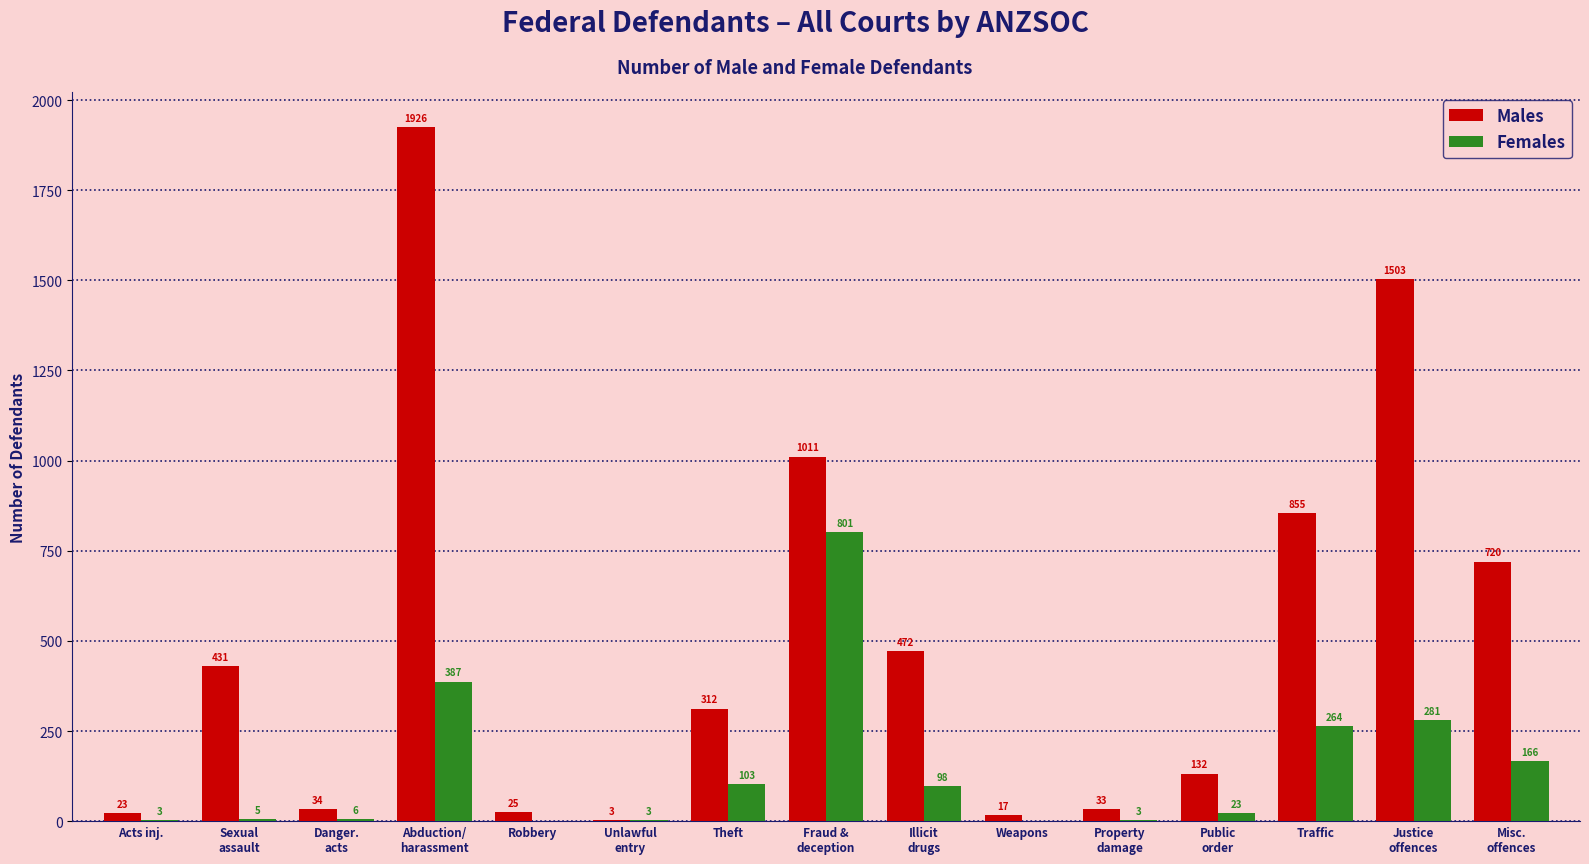

What is the sum of all Males values?

7497